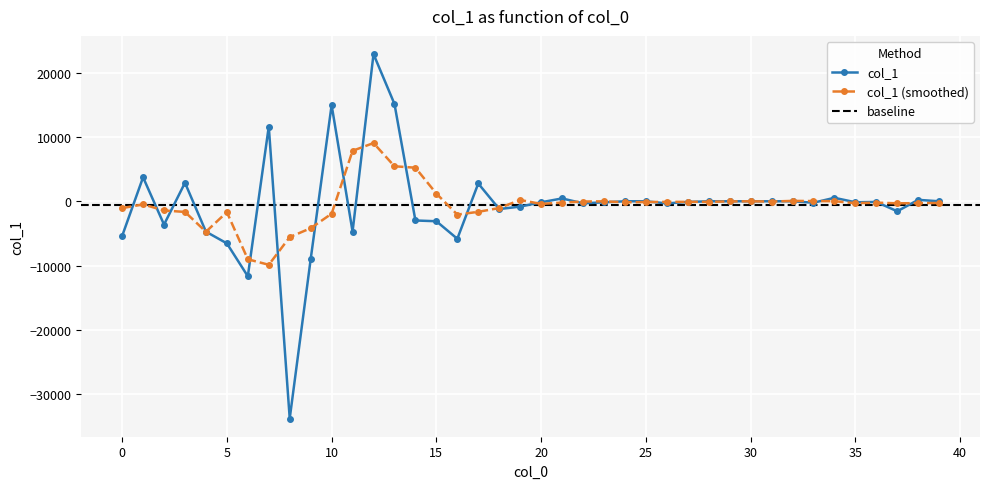

The value at 38 is 224.0. True or false?

True